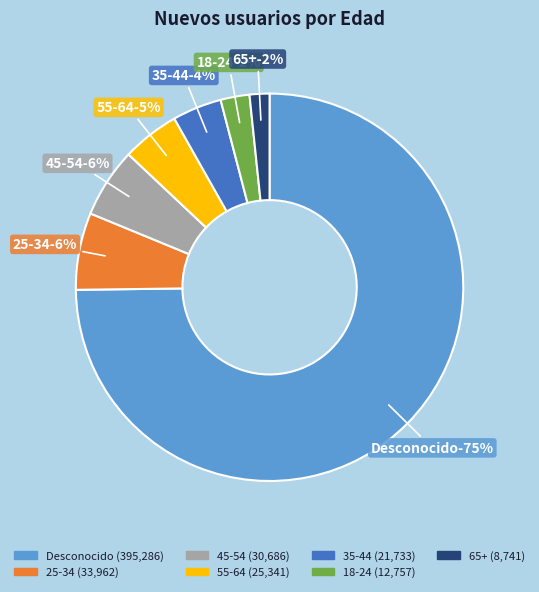

To the nearest percent, what is the difference between the largest and smallest slice percentages?

73%